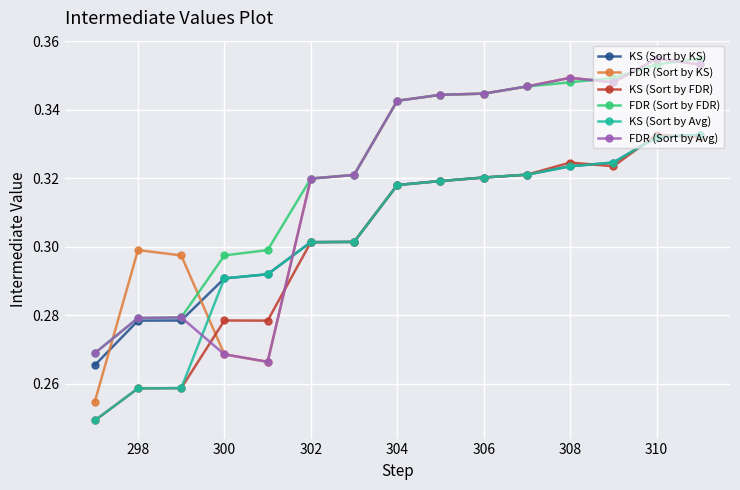

Count the FDR (Sort by FDR) values in the range 0 to 1.

15